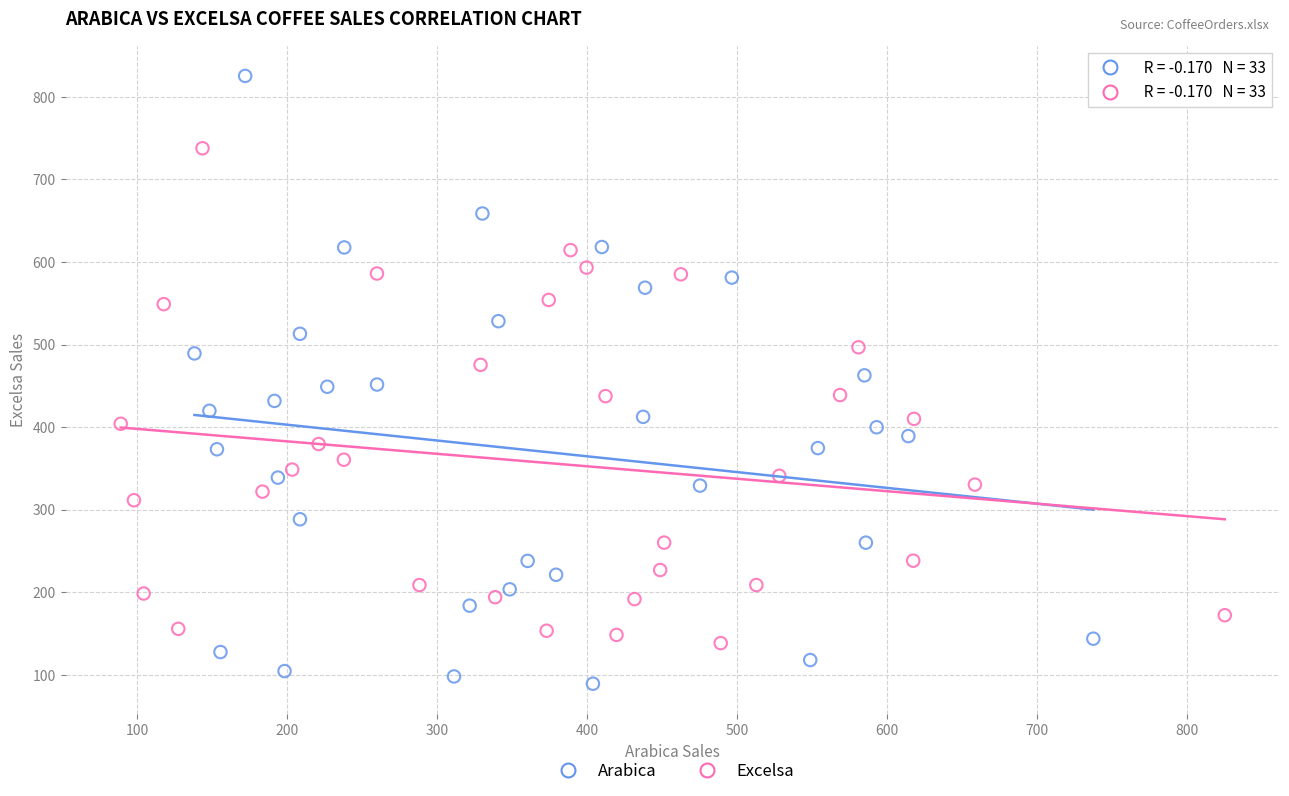

Which series has the widest spread of Y values?

Arabica